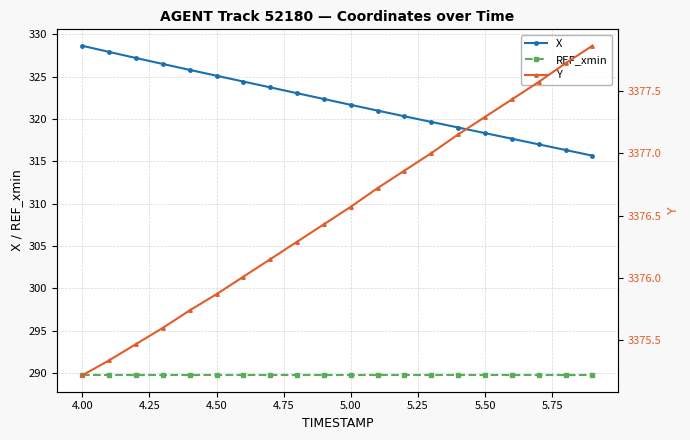

What is the highest value of the REF_xmin series?

289.7